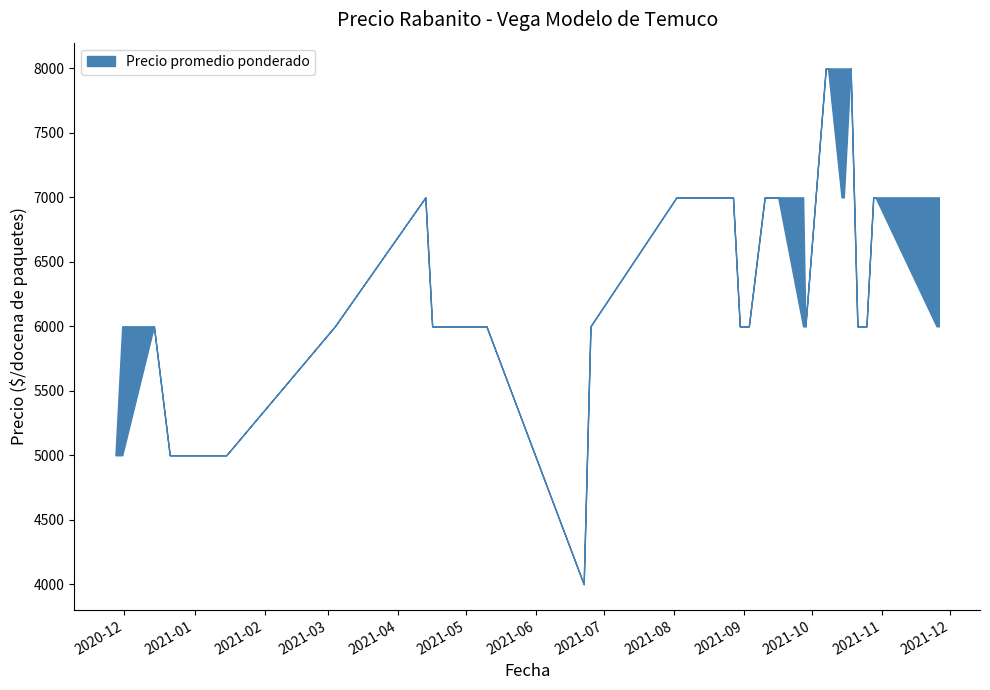

What position from the left is 2021-09-03?

21